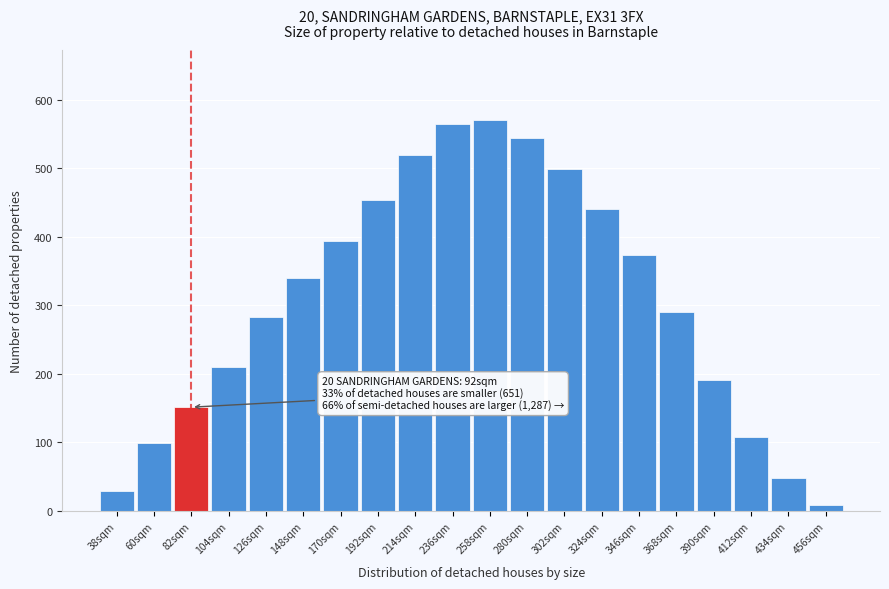

Reading left to right, list all the values displayed in this chart.

29.1	99.5	151.5	210.8	282.6	340.1	394.5	453.9	519.6	564.4	570.0	544.0	498.5	440.2	374.0	291.0	191.8	107.5	48.3	8.3